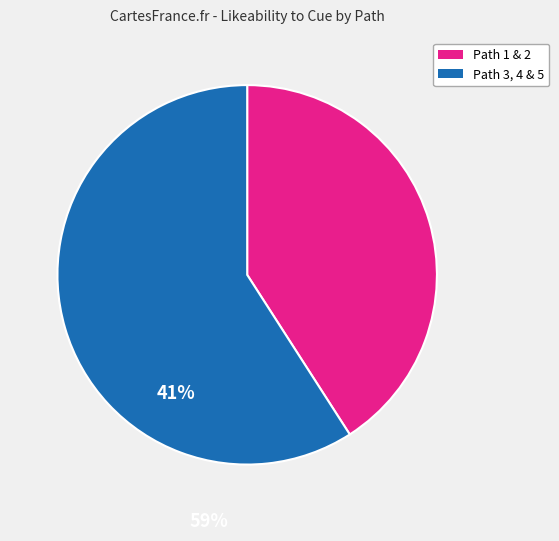

Does any single category account for the majority?

Yes